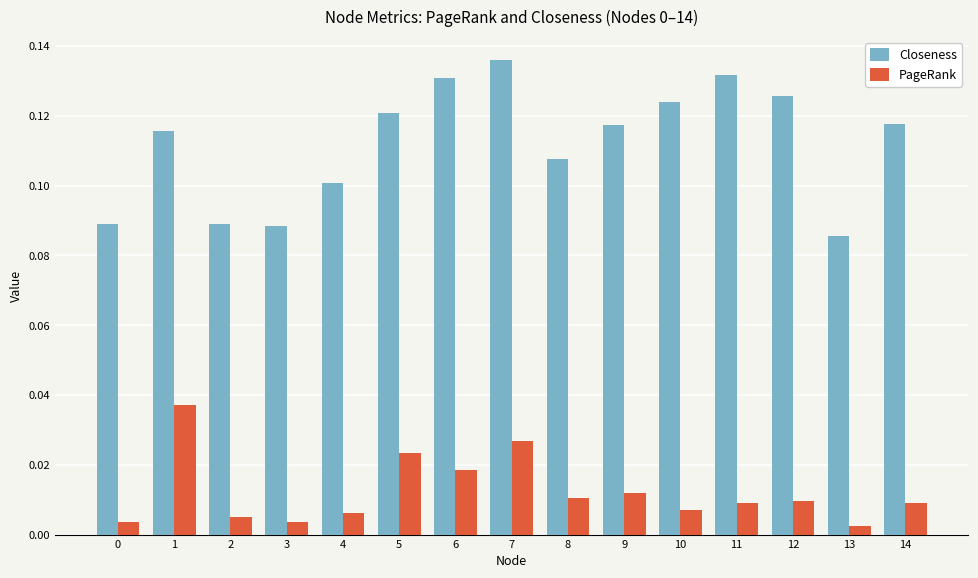

What is the sum of all Closeness values?

1.7